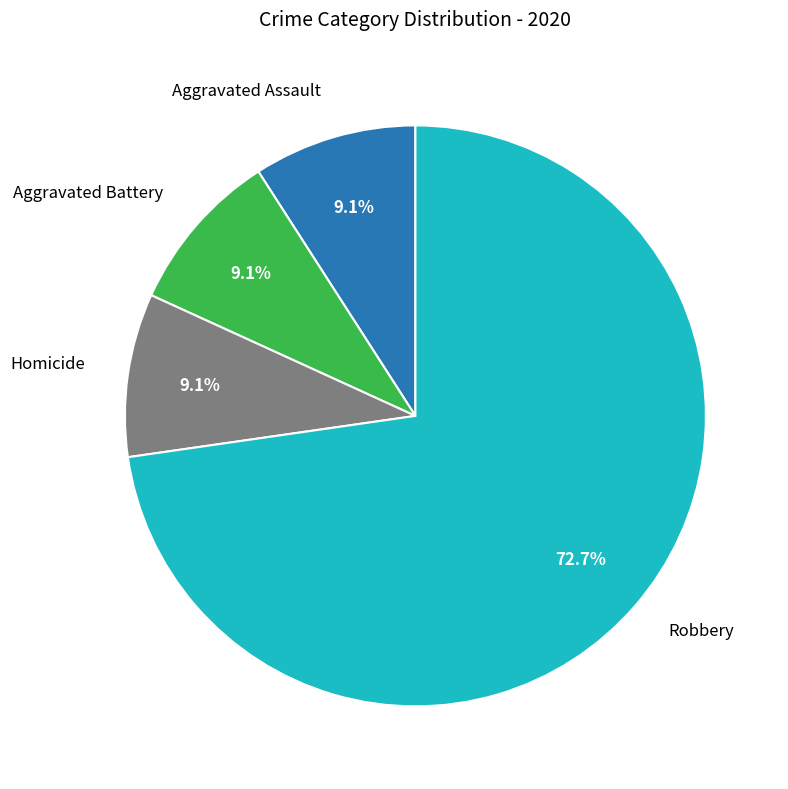

To the nearest percent, what portion does Robbery represent?

73%